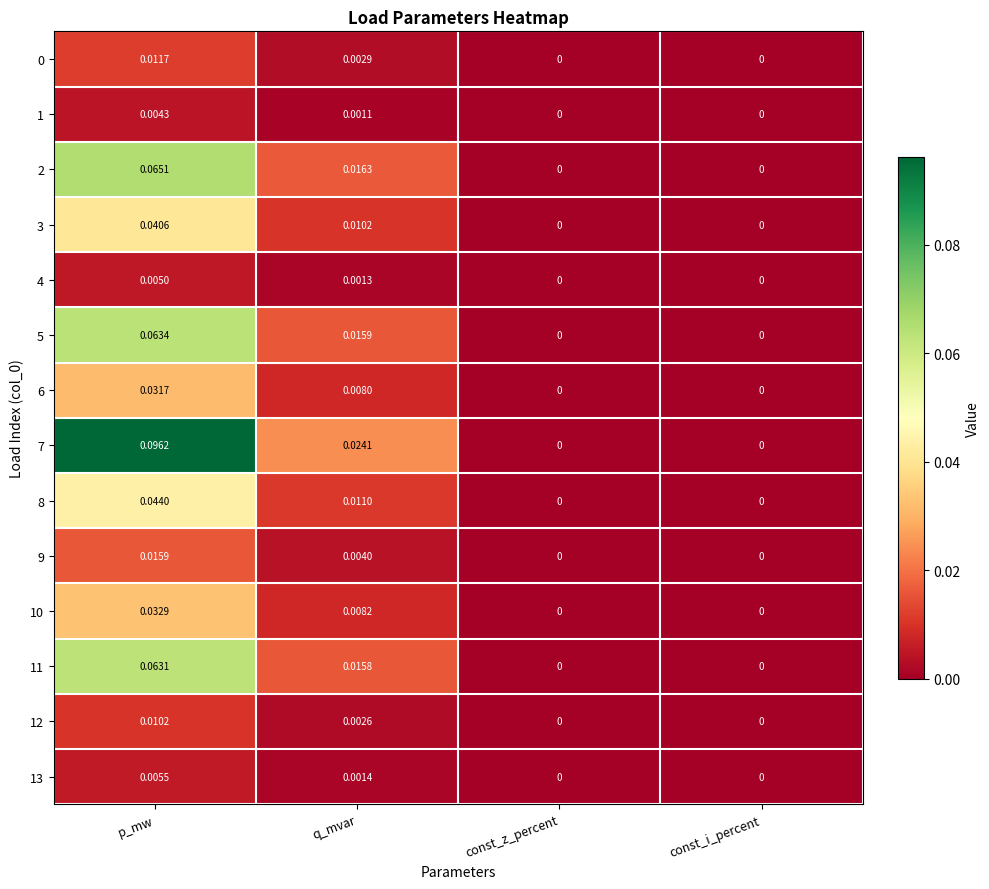

Which series has the largest range (max minus min)?

7